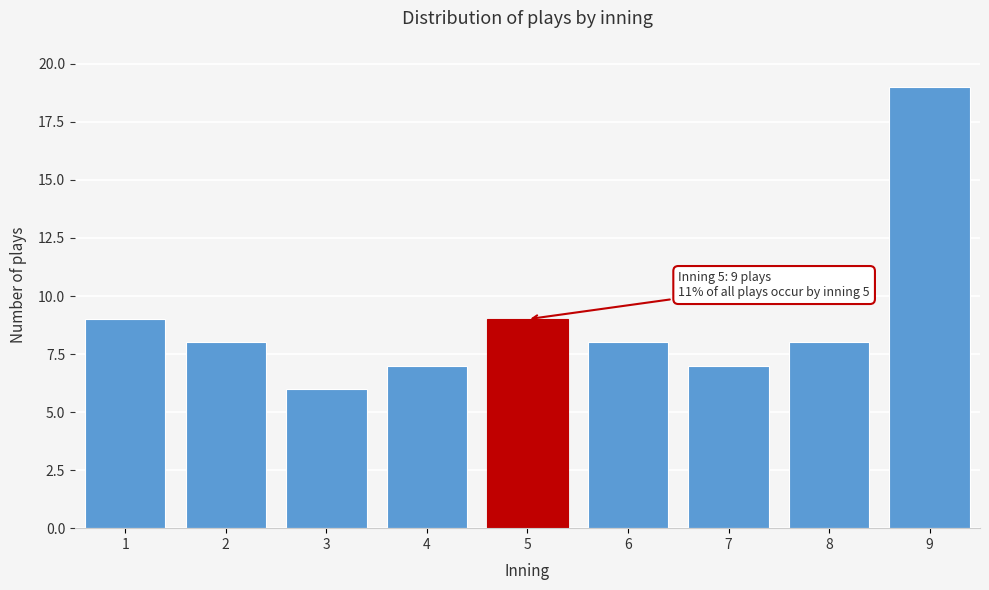

Reading left to right, what are all the values shown in this chart?

1=9	2=8	3=6	4=7	5=9	6=8	7=7	8=8	9=19